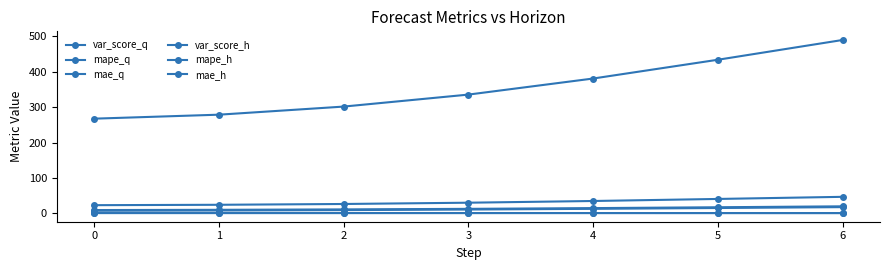

True or false: mae_h and mape_h intersect in this chart.

False